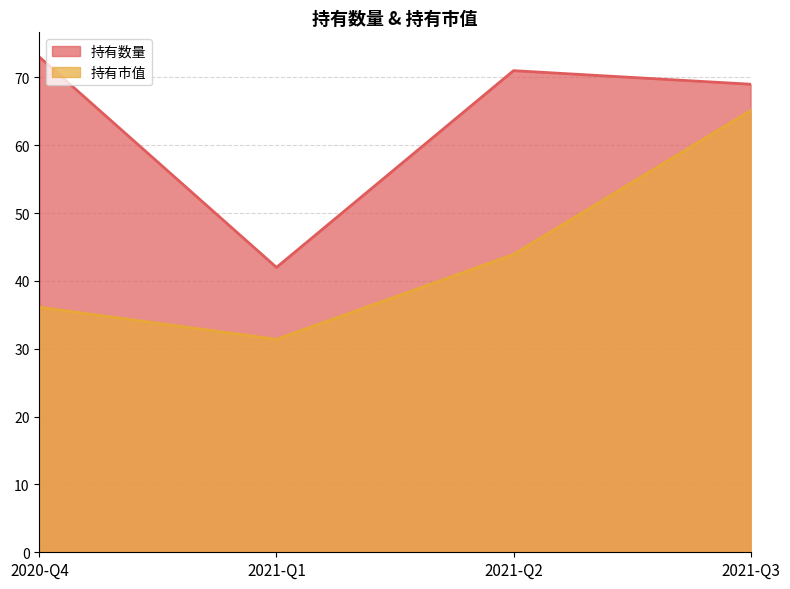

What is the value of the 持有数量 point at the 3rd from the left?

71.0